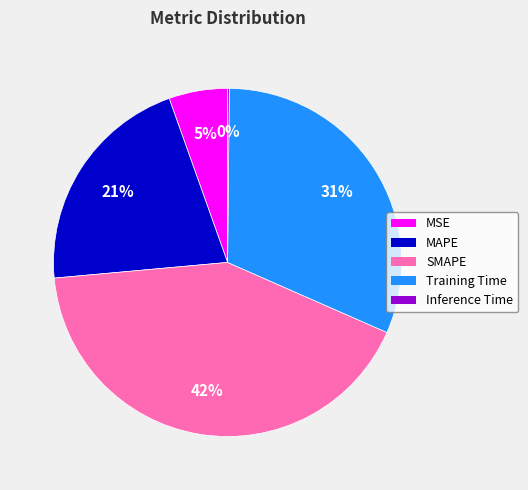

Does any single category account for the majority?

No